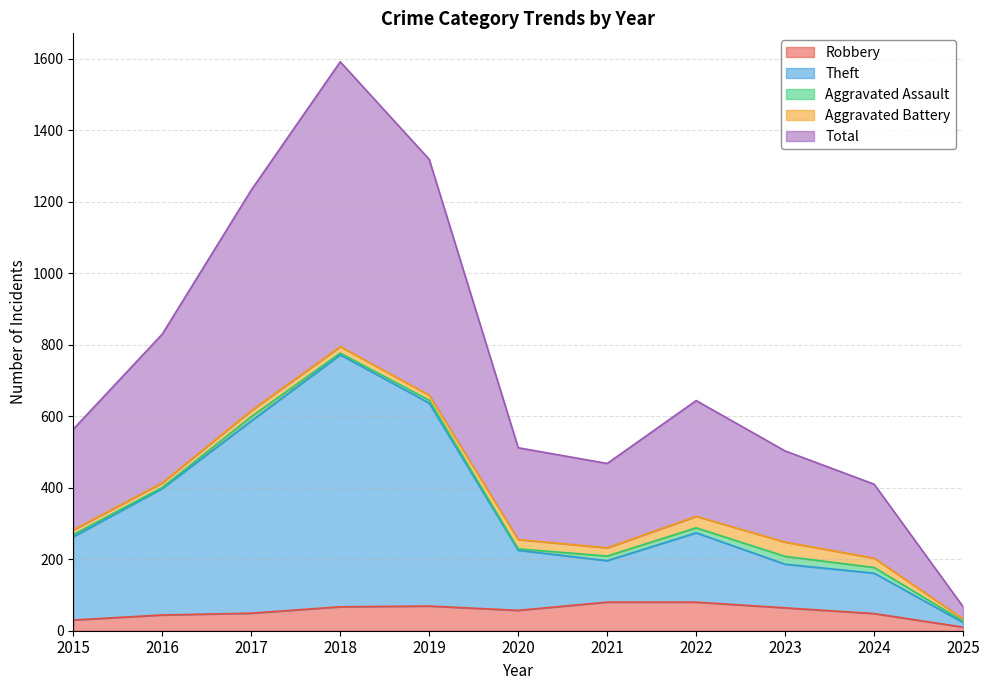

What is the average value of the Total series?

740